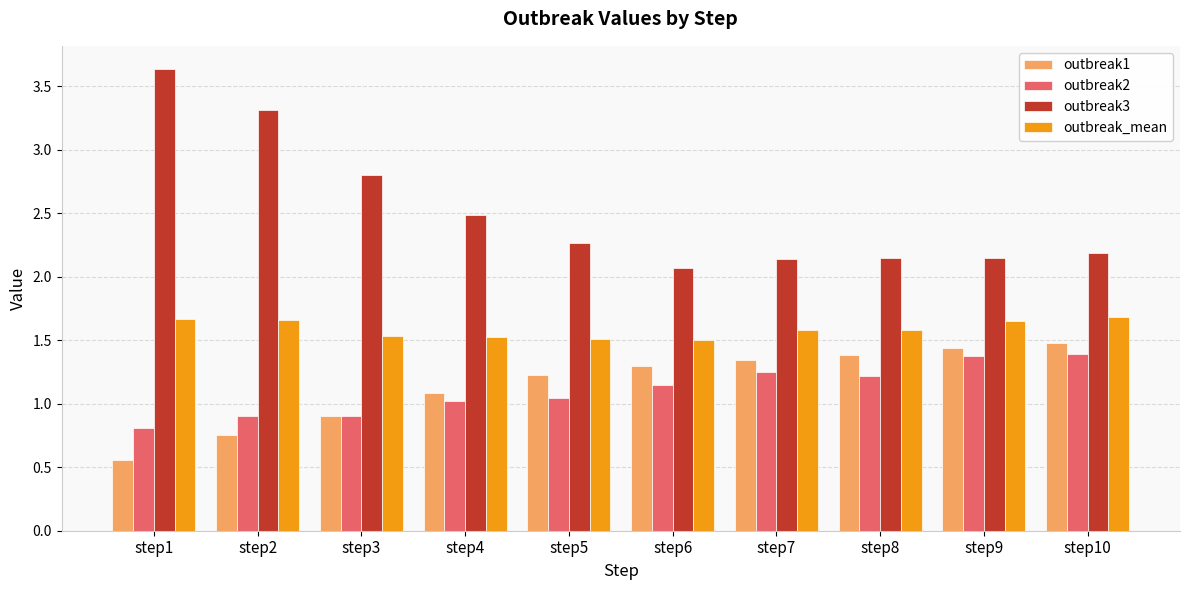

Read the outbreak2 value at step9.

1.4